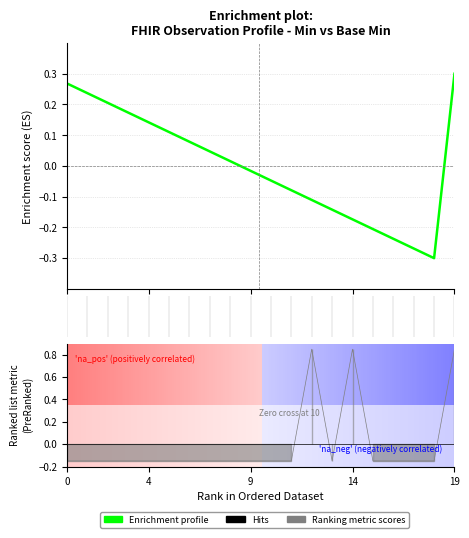

Reading right to left, transcribe all the data shown in this chart.

0.3	-0.3	-0.3	-0.2	-0.2	-0.2	-0.1	-0.1	-0.1	-0.0	-0.0	0.0	0.0	0.1	0.1	0.1	0.2	0.2	0.2	0.3